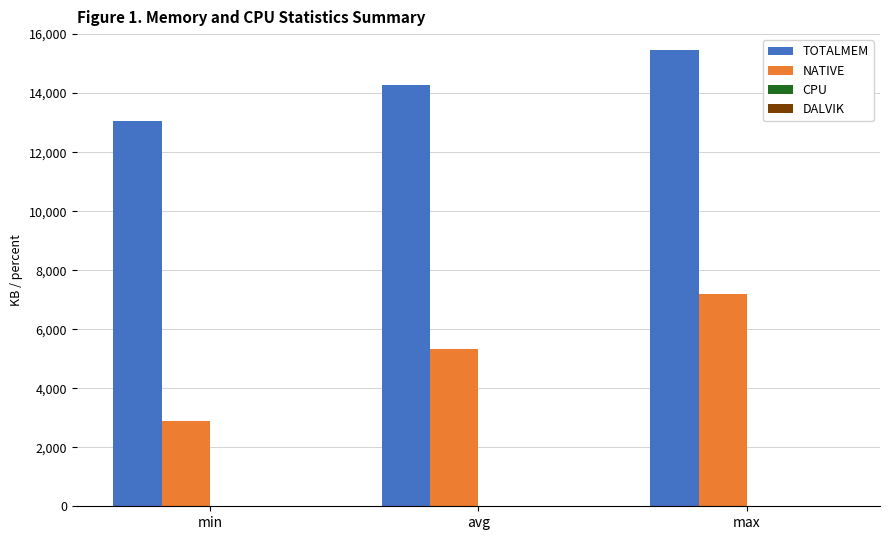

Which category has the highest value in the TOTALMEM series?

max